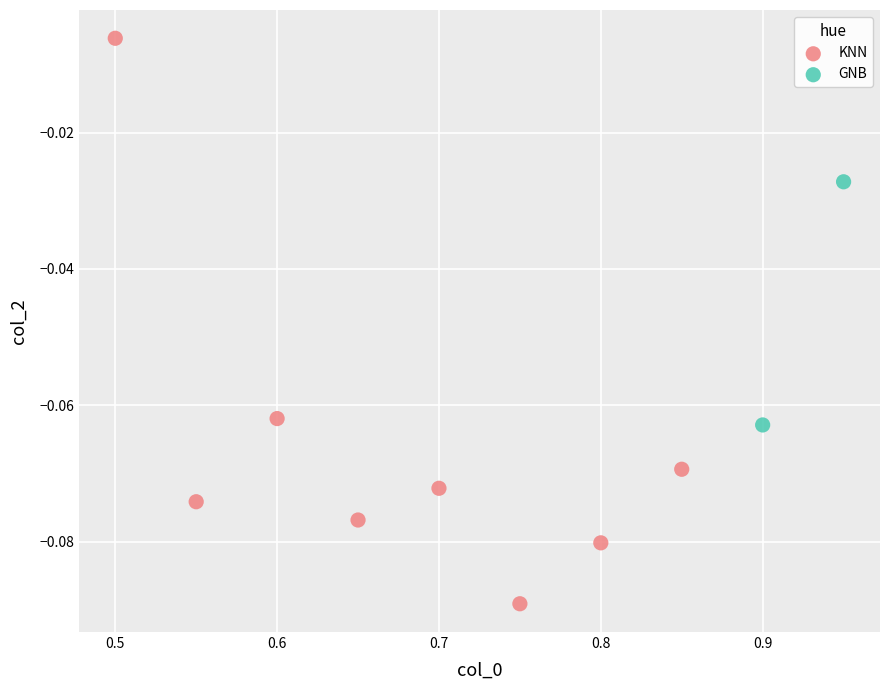

What are all the series names shown in the legend?

KNN, GNB